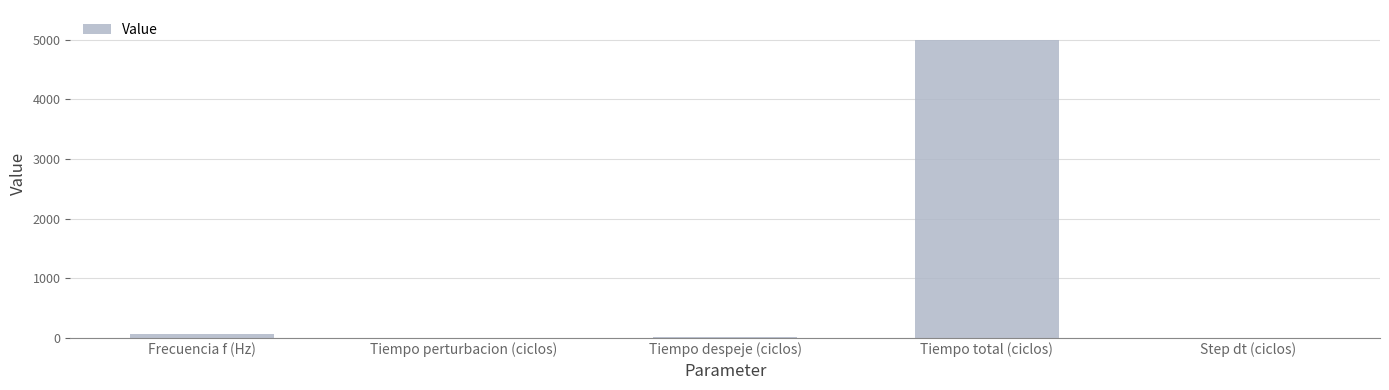

At which category does the chart reach its peak across all series?

Tiempo total (ciclos)